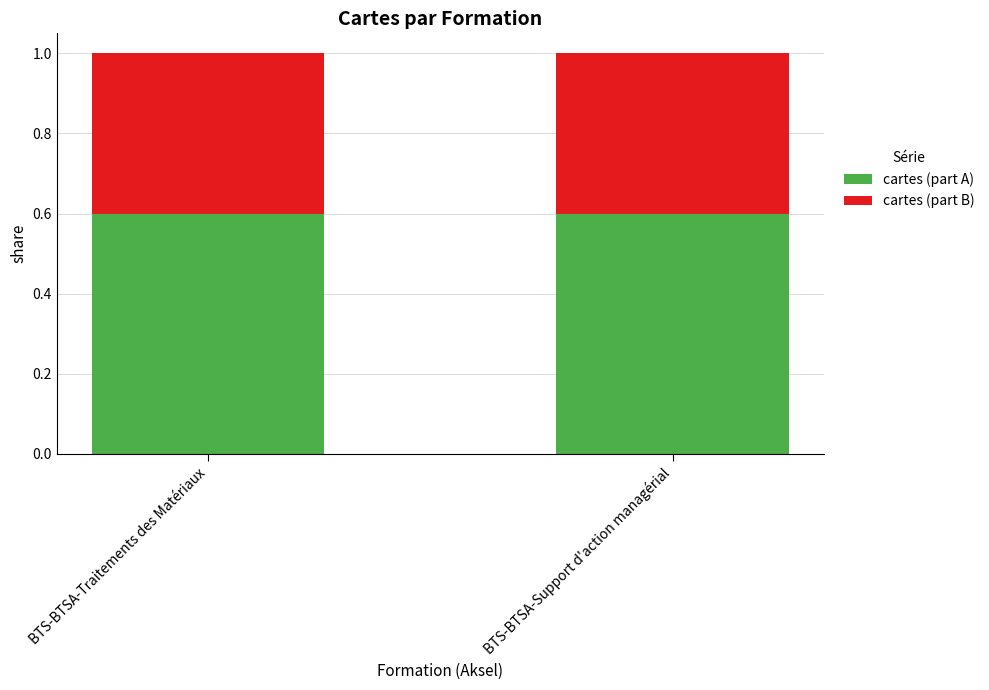

What value does the cartes (part A) series have at BTS-BTSA-Support d'action managérial?

0.6